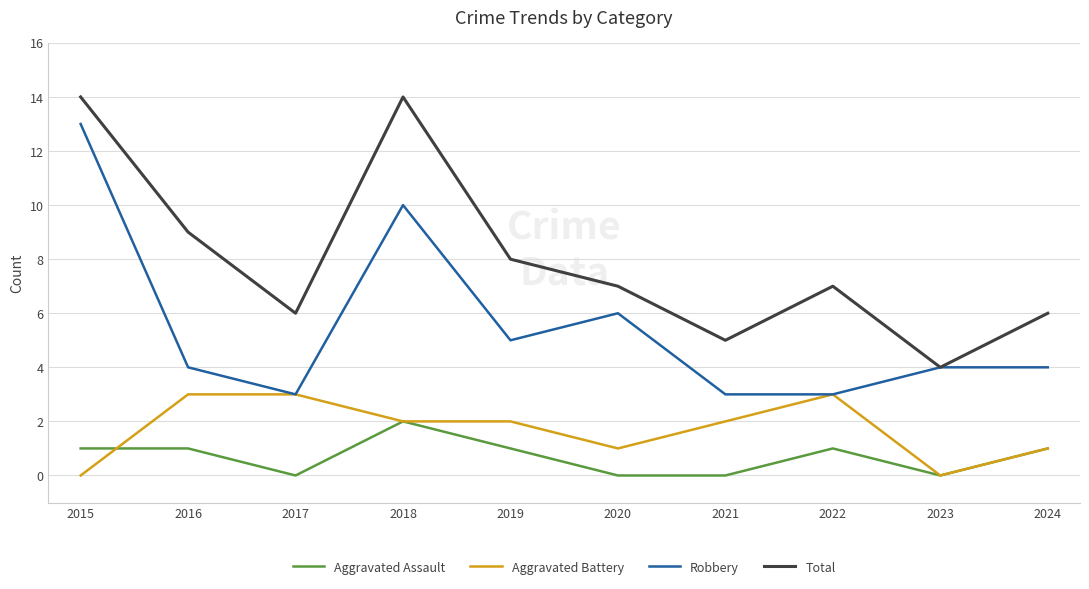

What is the lowest value of the Robbery series?

3